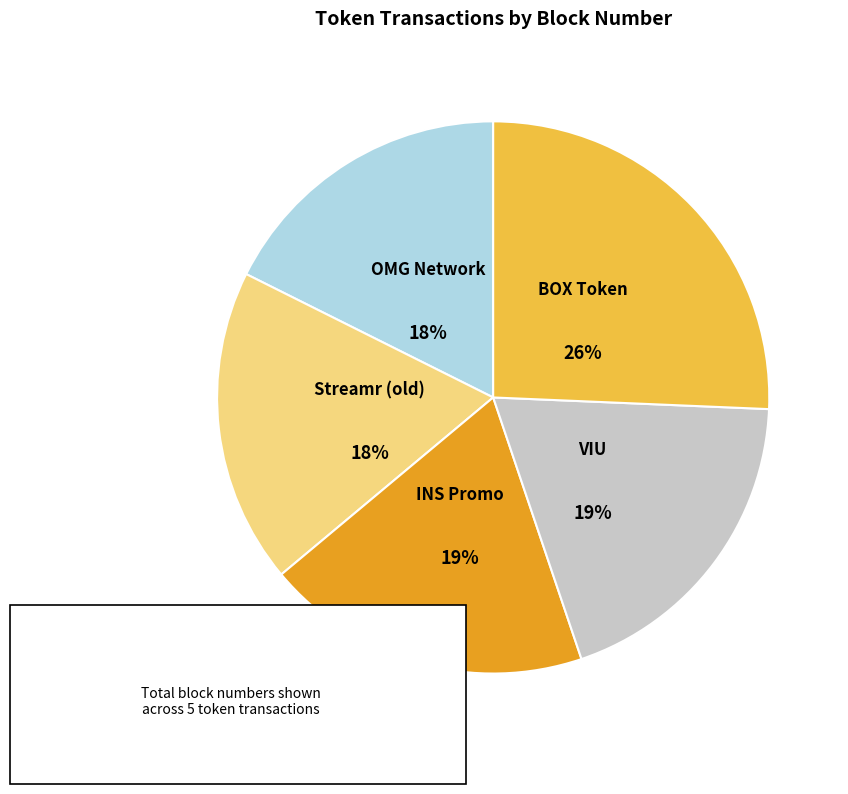

What is the total percentage of OMG Network and Streamr (old)?

36.1%